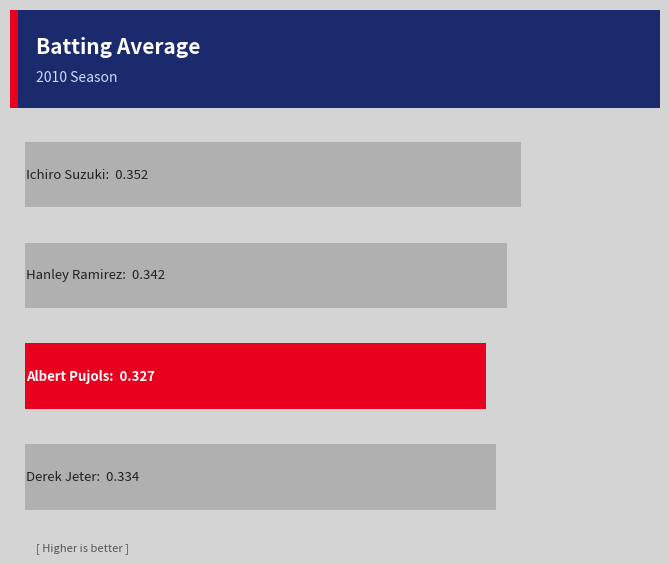

Does the chart contain any negative values?

No